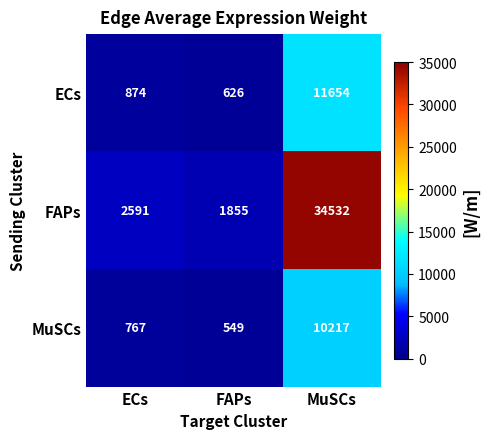

What is the total value across all series at ECs?

4232